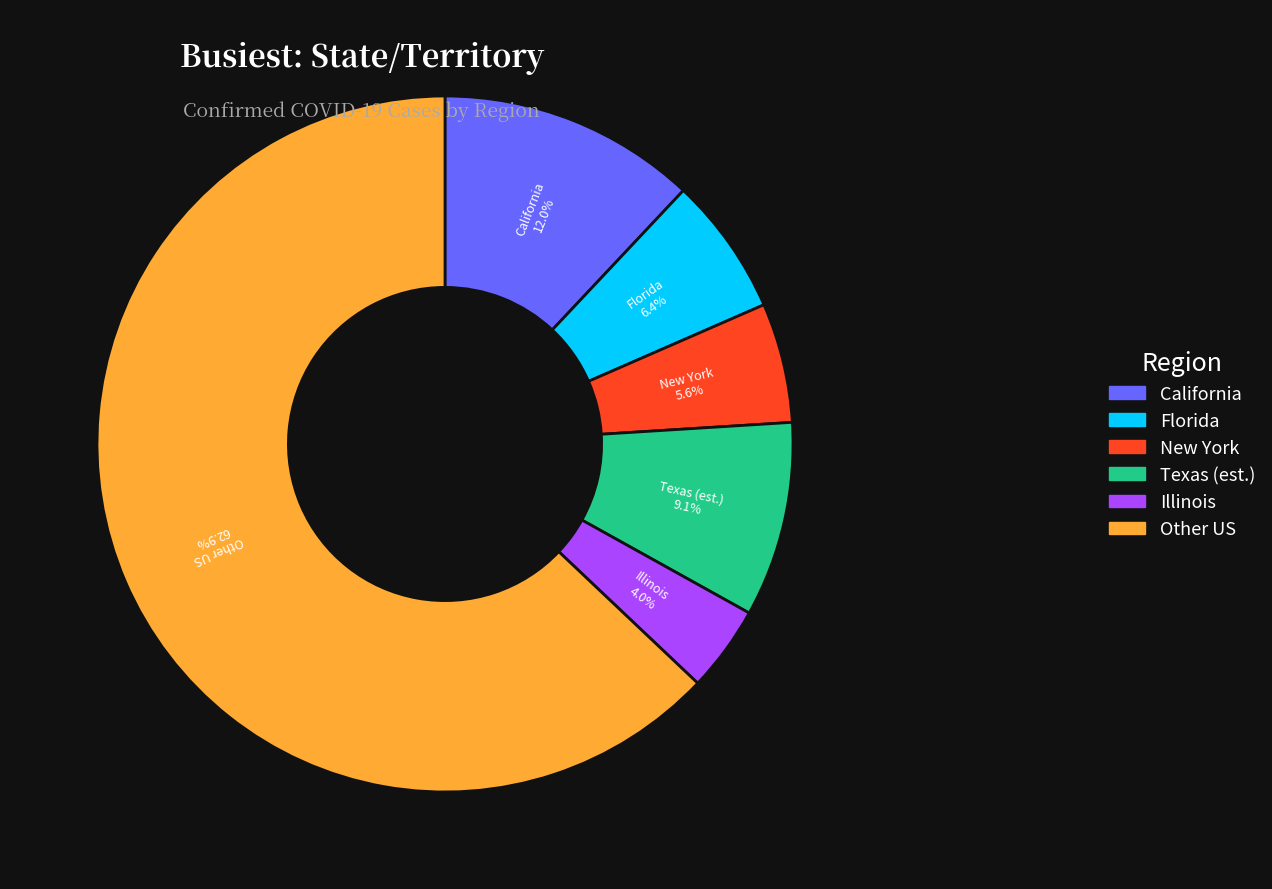

Is there any slice that represents more than half of the pie?

Yes